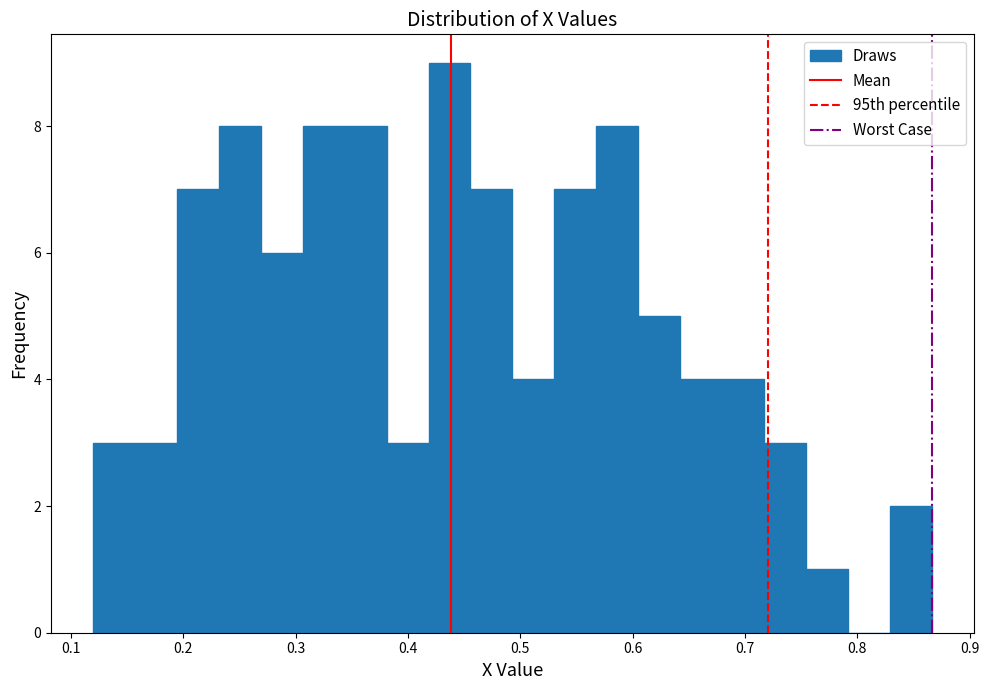

Read against the x-axis, roughly where is the centre of the tallest bar?

0.44